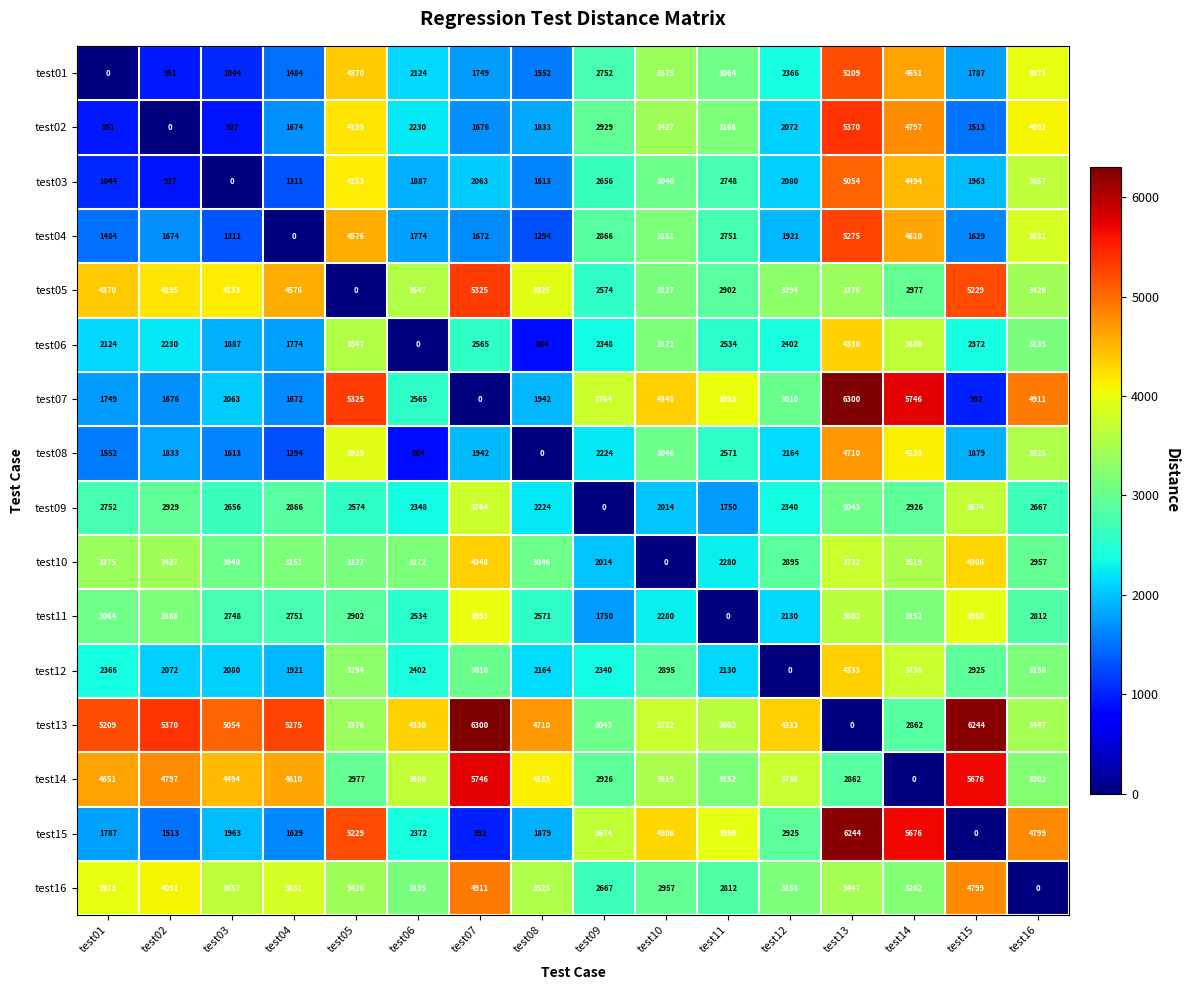

List the labels in order of test11 value, largest first.

test07, test15, test13, test02, test14, test01, test05, test16, test04, test03, test08, test06, test10, test12, test09, test11